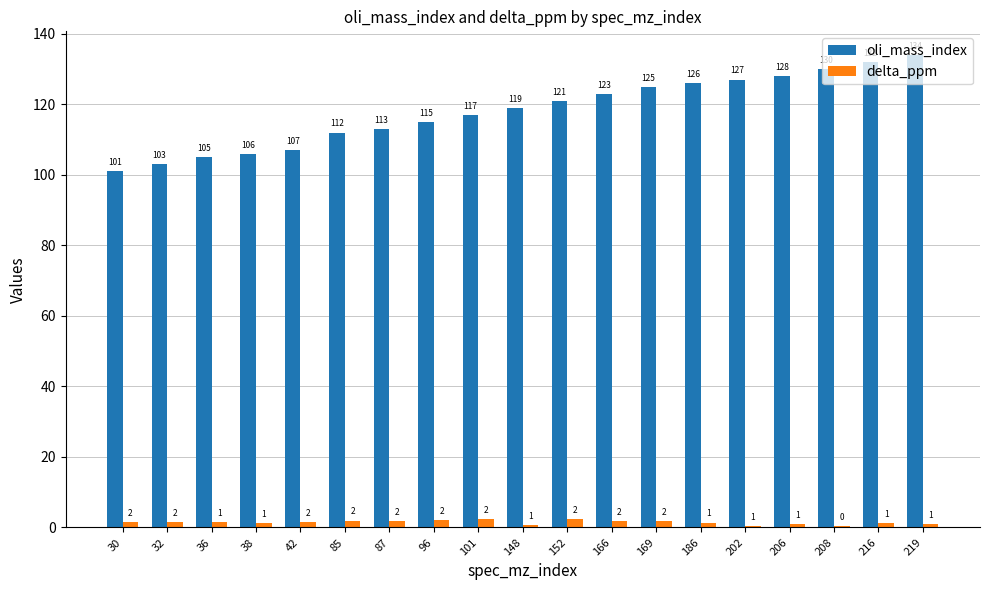

The value of oli_mass_index at 186 is 126.0. True or false?

True